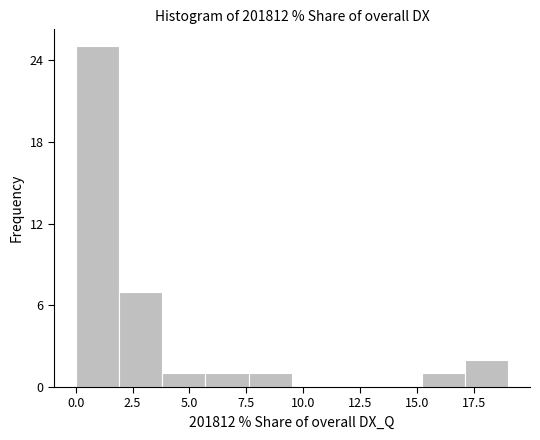

Around what value on the x-axis is the tallest bar? Give the approximate position of its centre, as read against the axis.

1.0